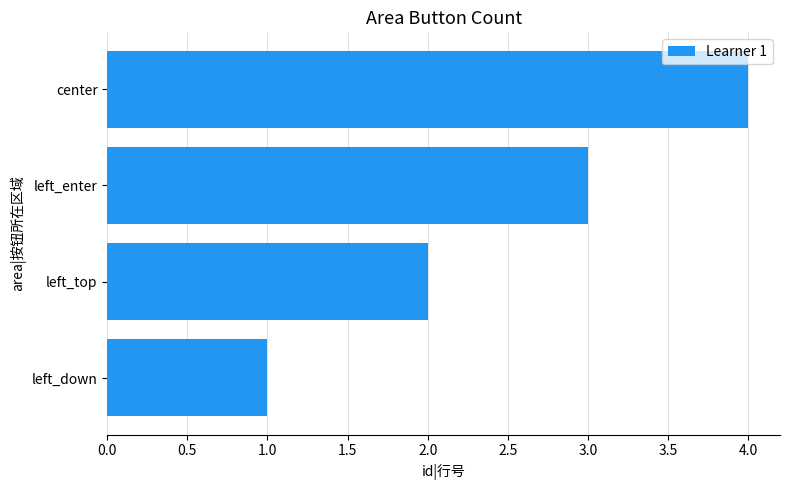

What is the sum of all values?

10